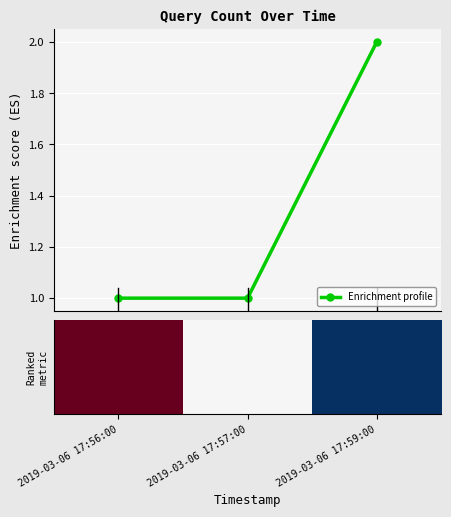

What is the value of the 3rd point from the left?

2